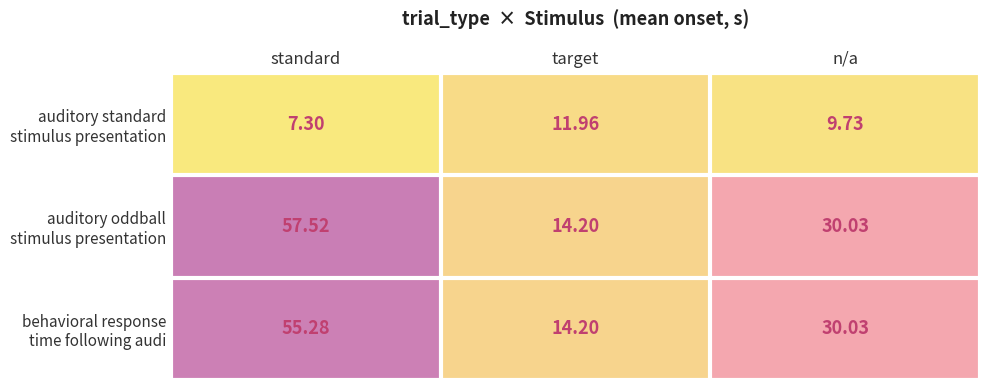

At which category is the sum across all series the highest?

standard